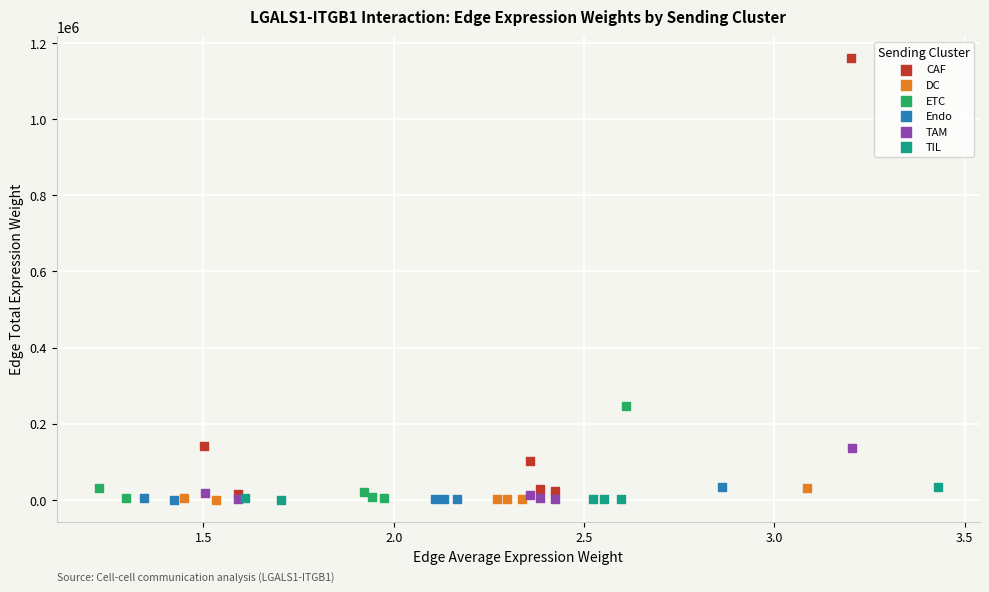

Which series reaches the maximum Y coordinate?

CAF